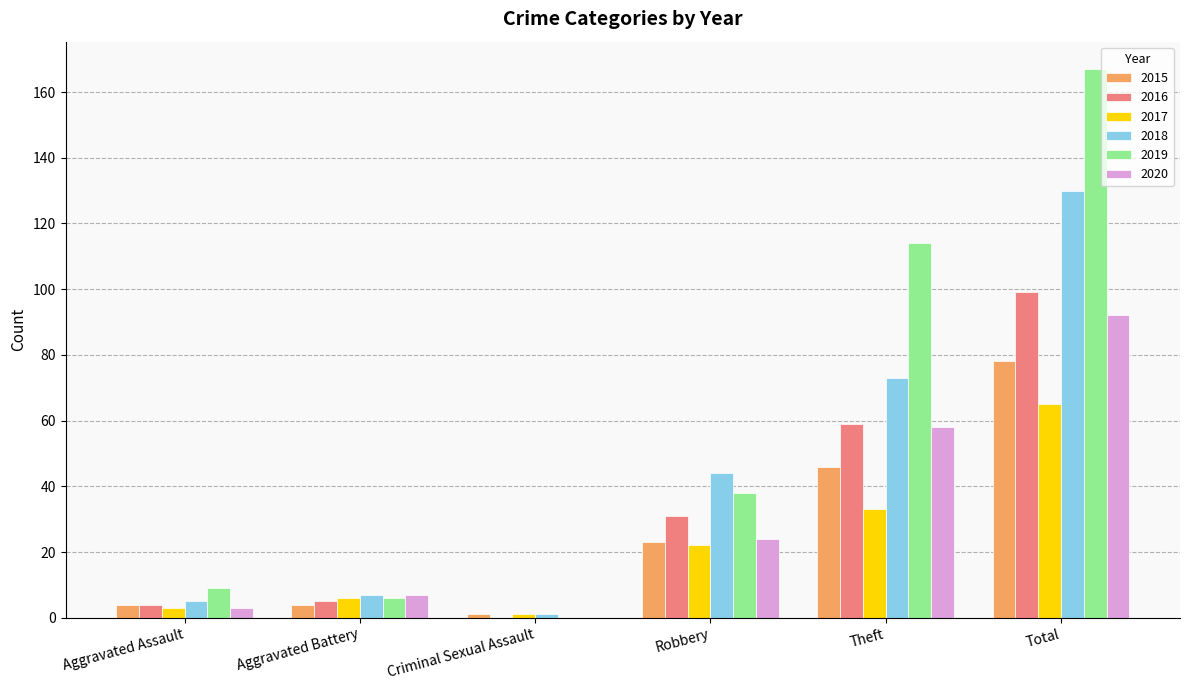

True or false: 2016 has a value of 59 at Theft.

True